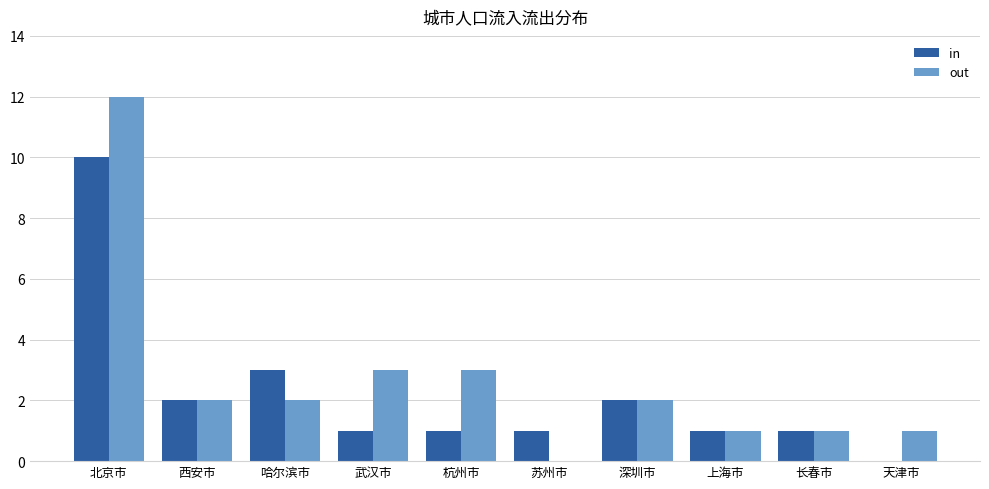

What is the average value of the out series?

3